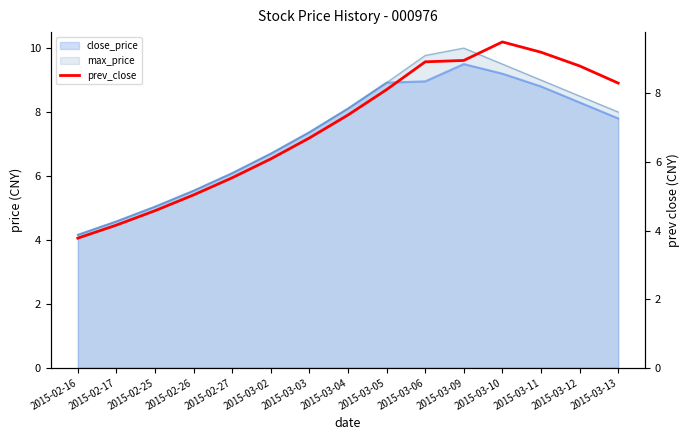

Reading left to right, list all the values displayed in this chart.

2015-02-16=3.8	2015-02-17=4.2	2015-02-25=4.6	2015-02-26=5.0	2015-02-27=5.5	2015-03-02=6.1	2015-03-03=6.7	2015-03-04=7.4	2015-03-05=8.1	2015-03-06=8.9	2015-03-09=9.0	2015-03-10=9.5	2015-03-11=9.2	2015-03-12=8.8	2015-03-13=8.3